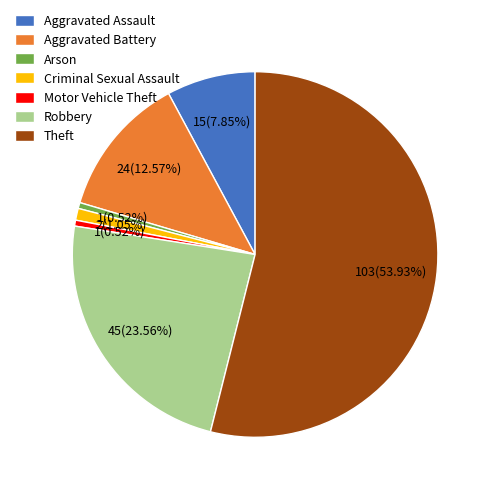

Is it true that Aggravated Battery is 13% of the pie?

True